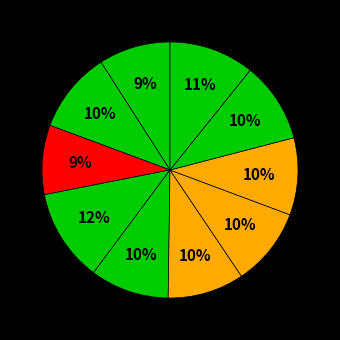

To the nearest percent, what is the difference between the largest and smallest slice percentages?

3%